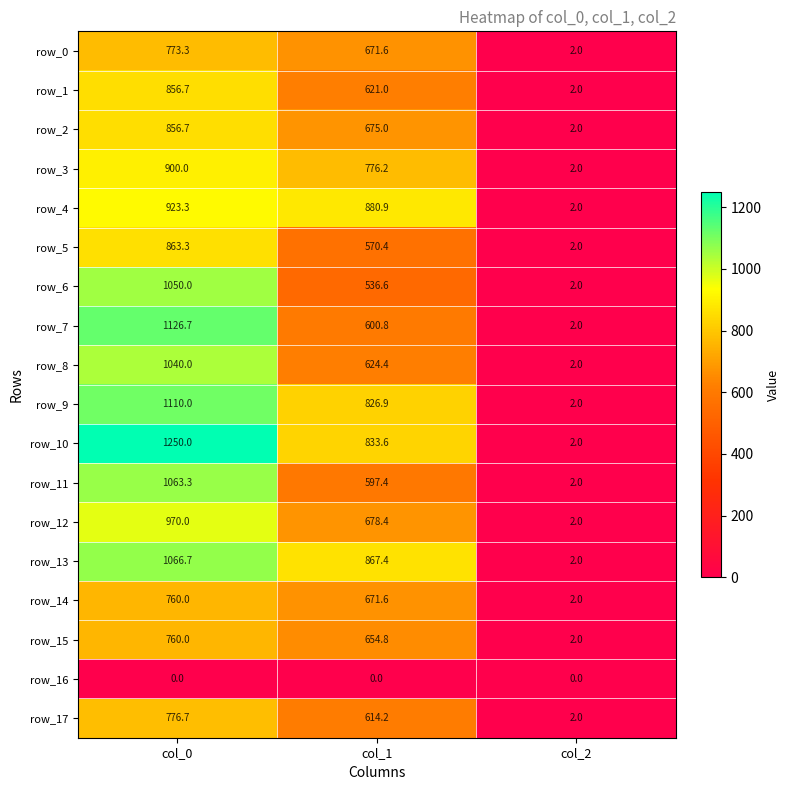

The row_0 series shows 1002.2 at col_1. True or false?

False